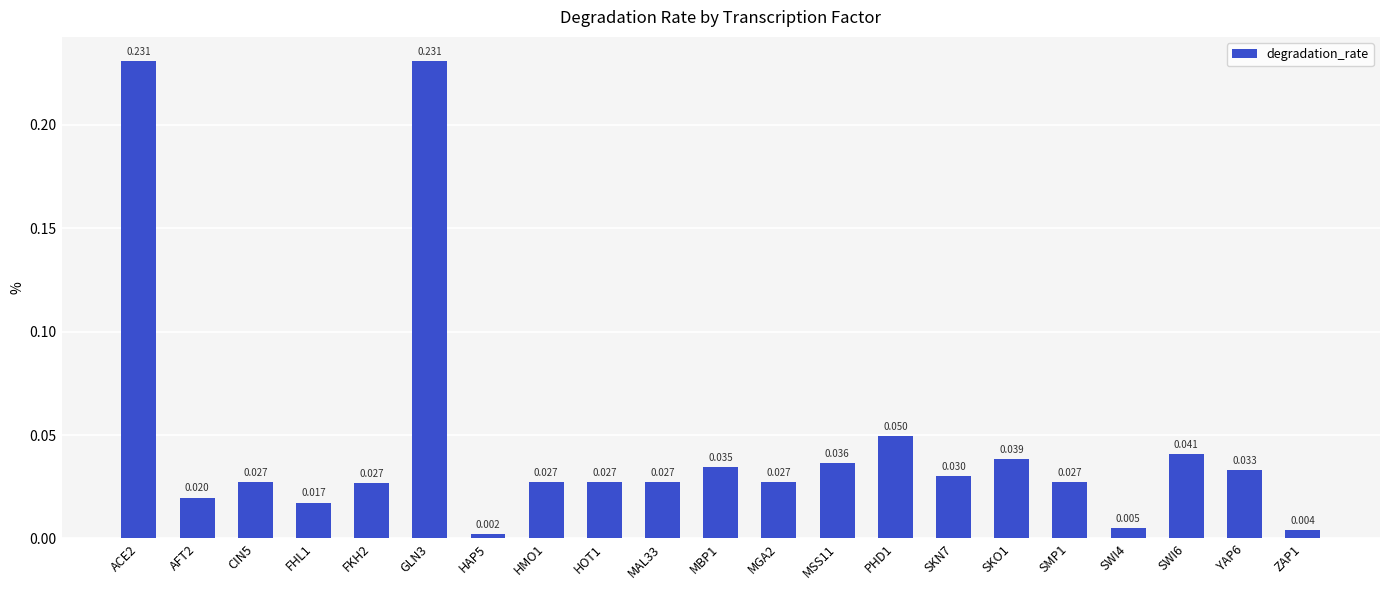

What is the change in value from ACE2 to ZAP1?

-0.2